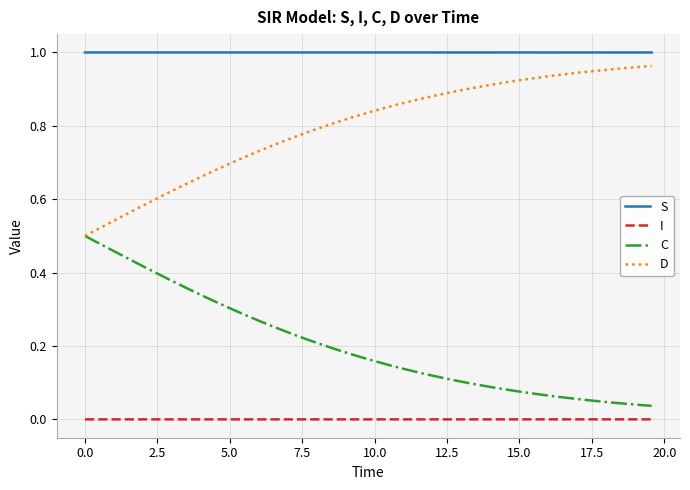

List the series in order of their overall mean, highest first.

S, D, C, I